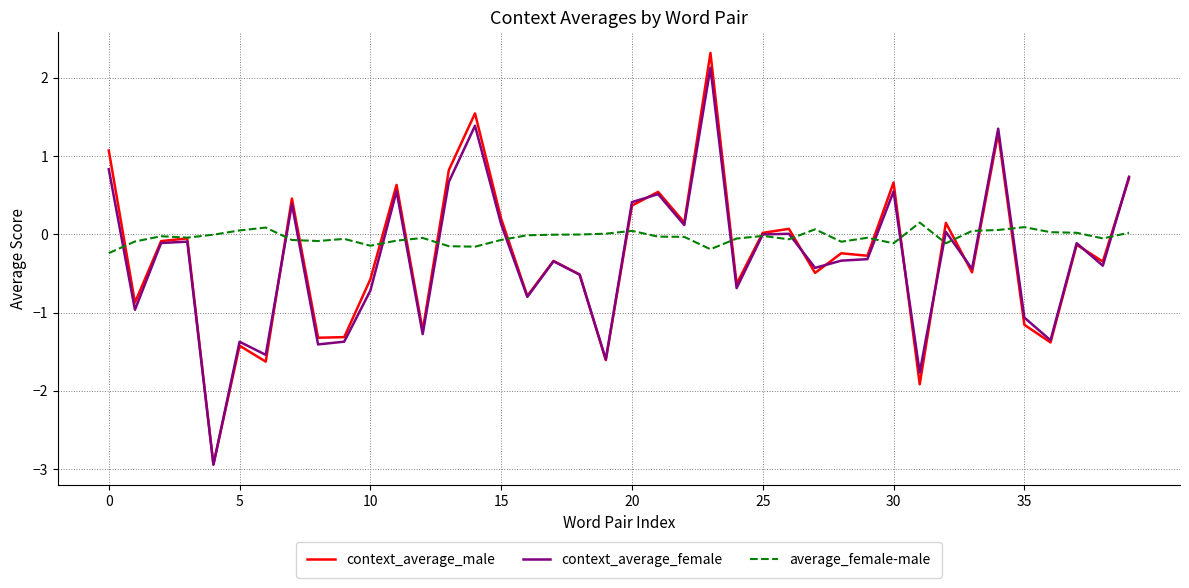

Count the number of data series in this chart.

3